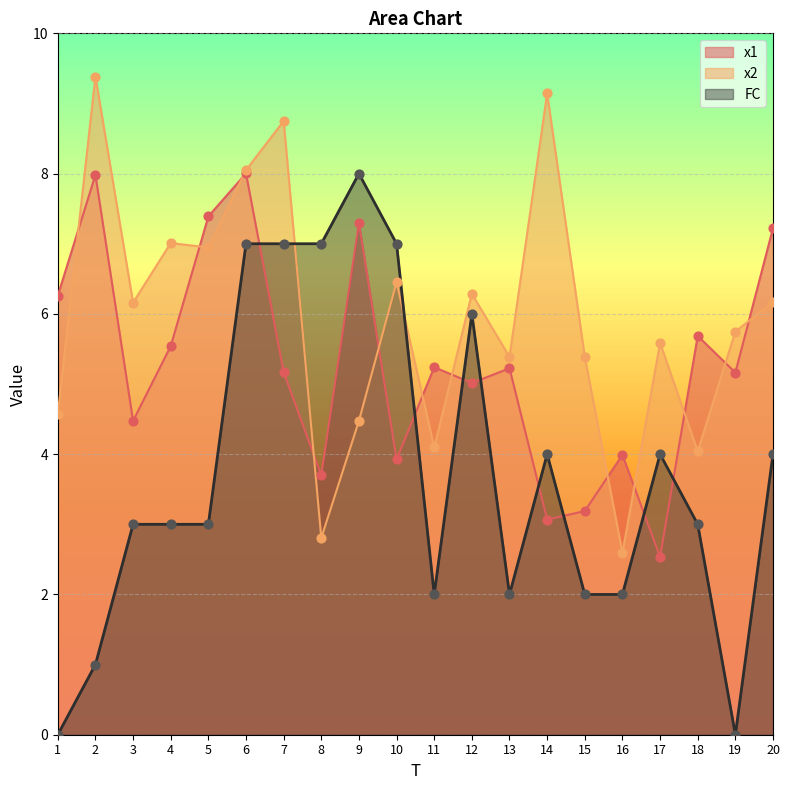

Which series has the largest total across all categories?

x2